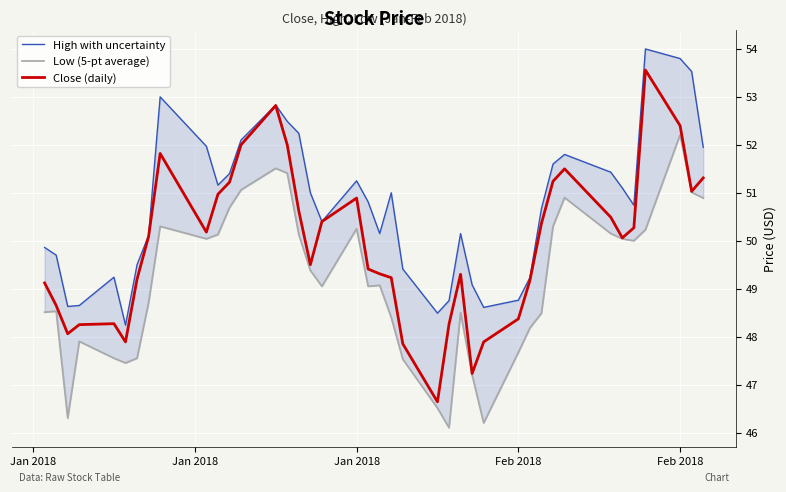

True or false: Low (5-pt average) has a value of 14.1 at 35.

False